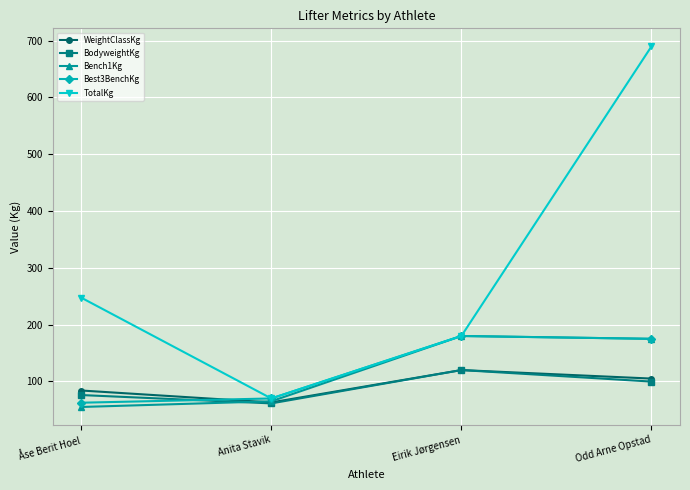

Count the number of data series in this chart.

5